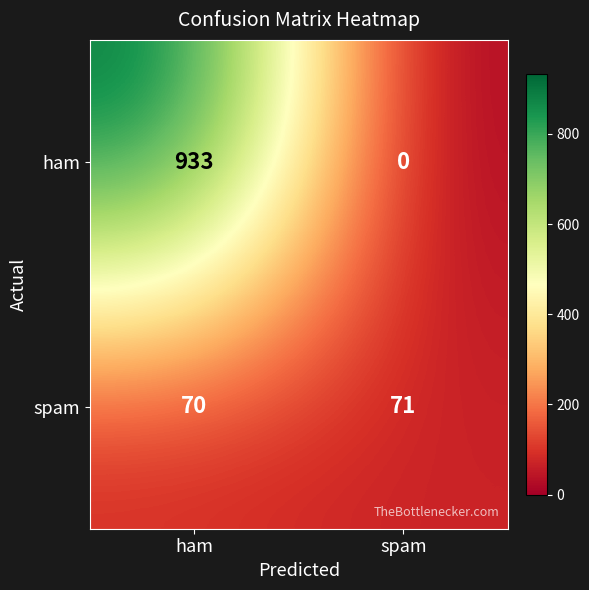

Which series has the largest total across all categories?

ham